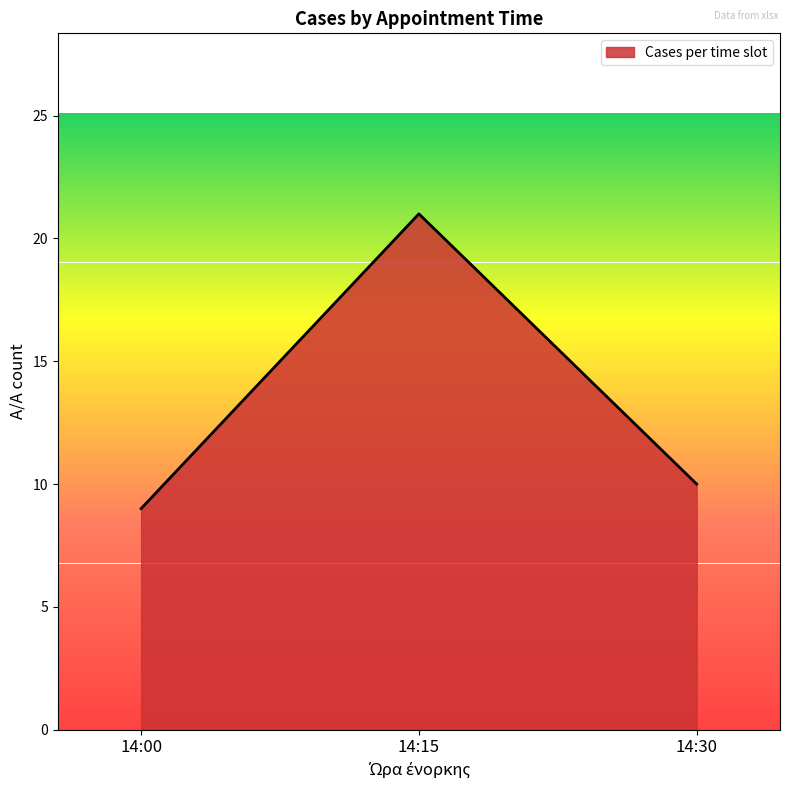

What is the sum of all values?

40